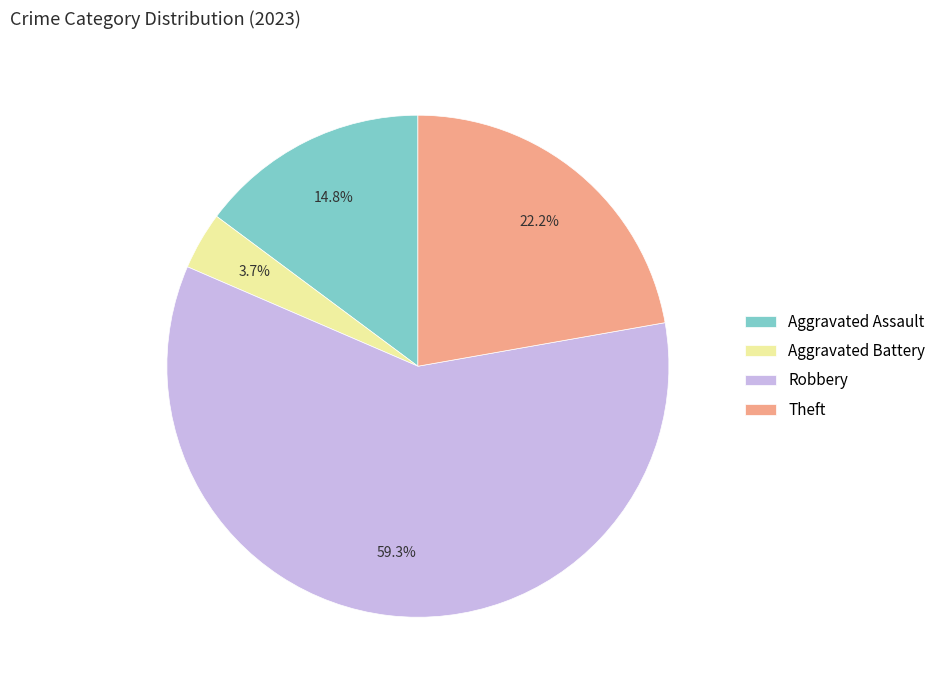

Which has a higher value, Aggravated Assault or Theft?

Theft